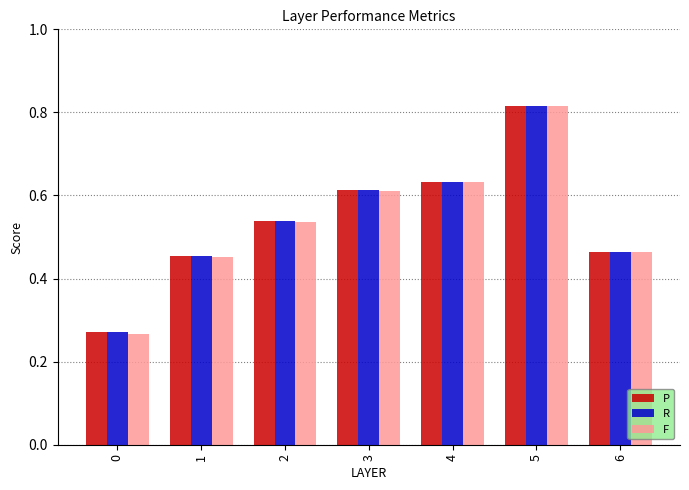

What is the difference between the maximum and second lowest values in the P series?

0.4